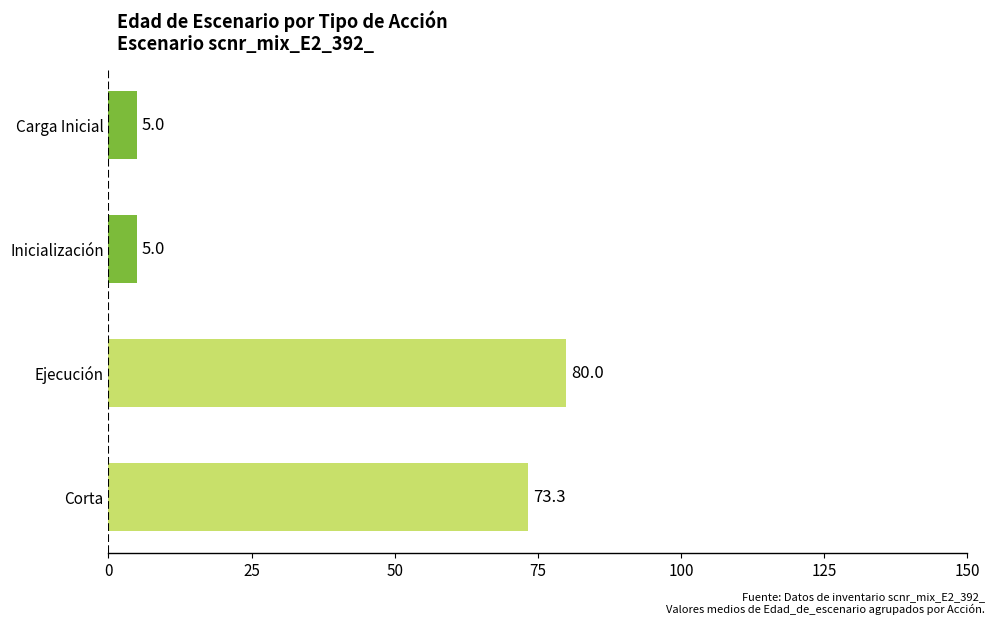

What is the change in value from Ejecución to Corta?

-6.7